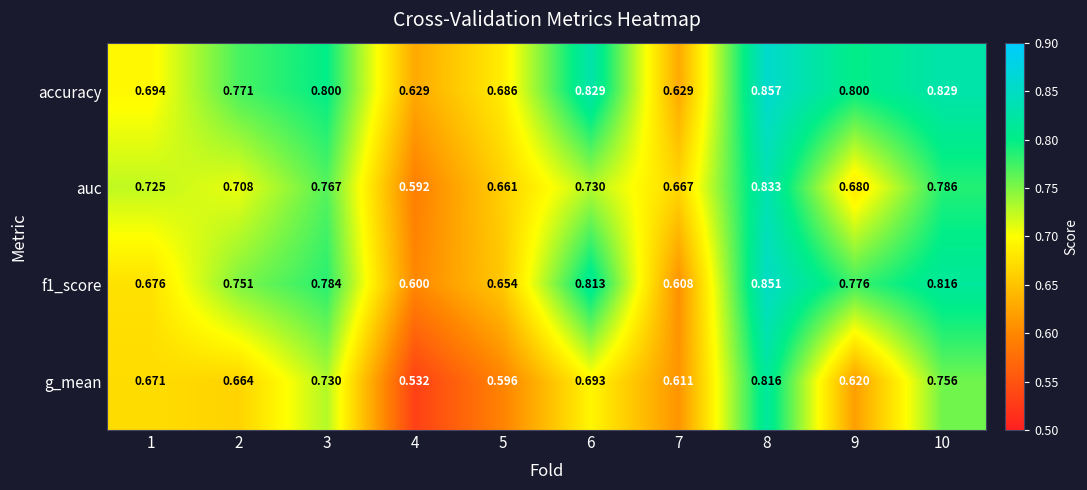

Rank the series by their maximum value, from lowest to highest.

g_mean, auc, f1_score, accuracy